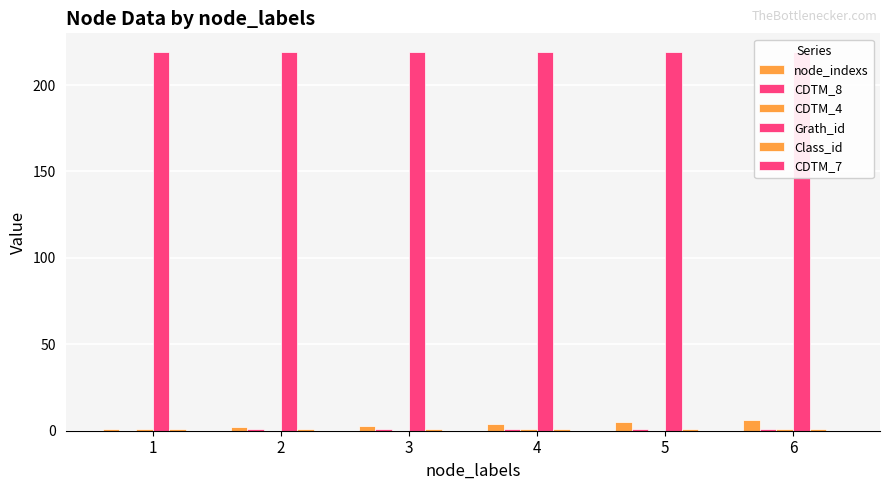

What is the sum of all CDTM_4 values?

3